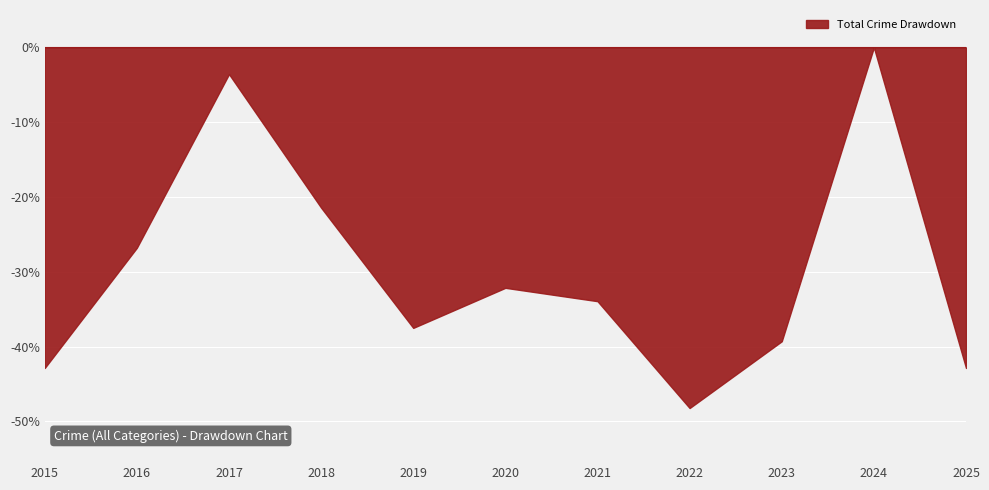

The value at 2018 is -21.4. True or false?

True